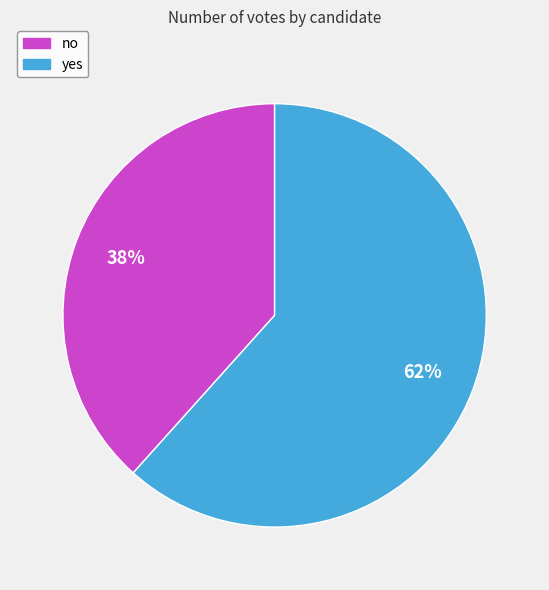

Which category accounts for the majority?

yes